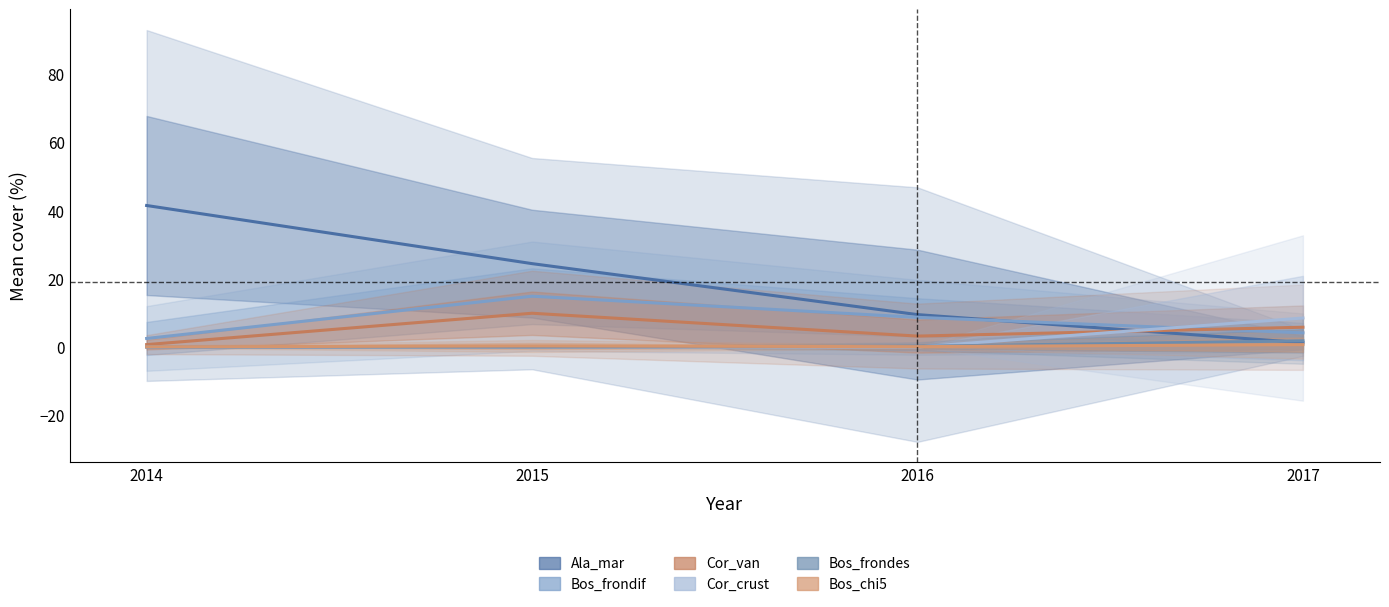

What is the total value across all series at 2015?

49.5